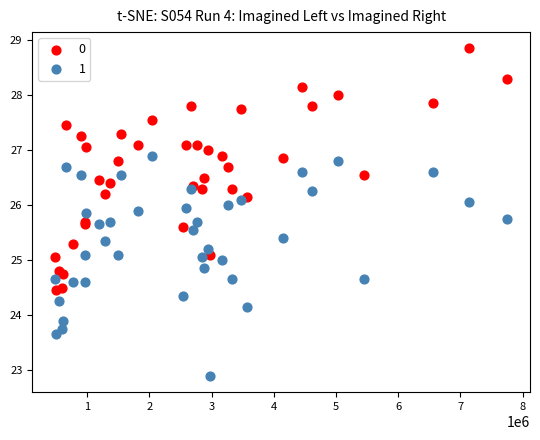

Which series reaches the minimum Y coordinate?

1